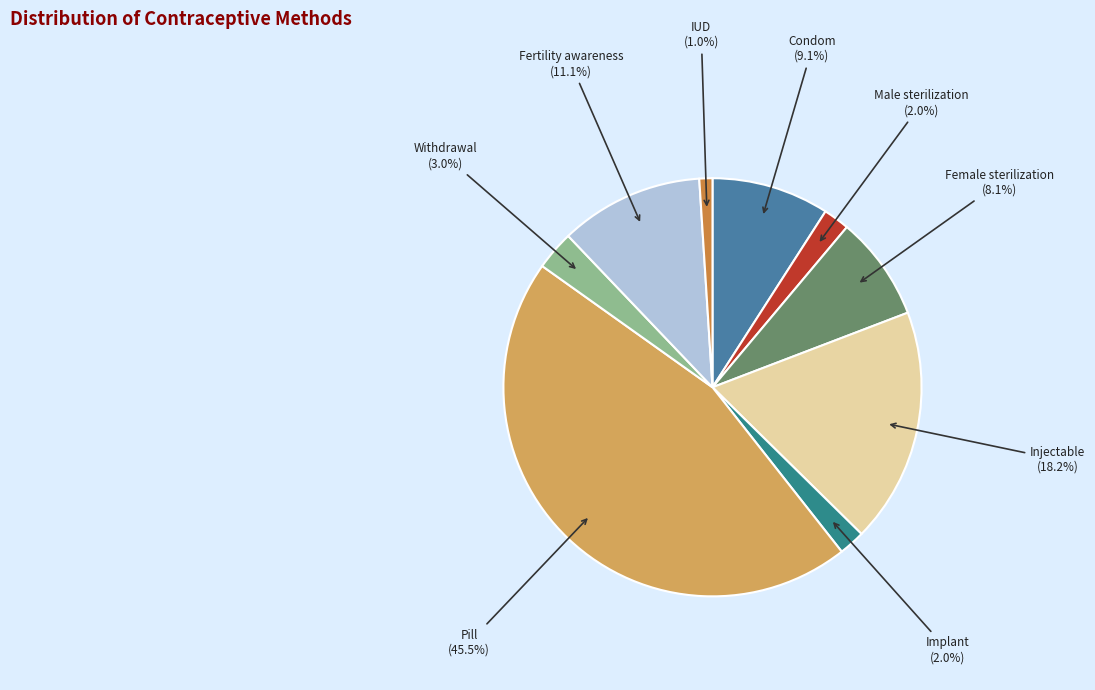

Does any single category account for the majority?

No